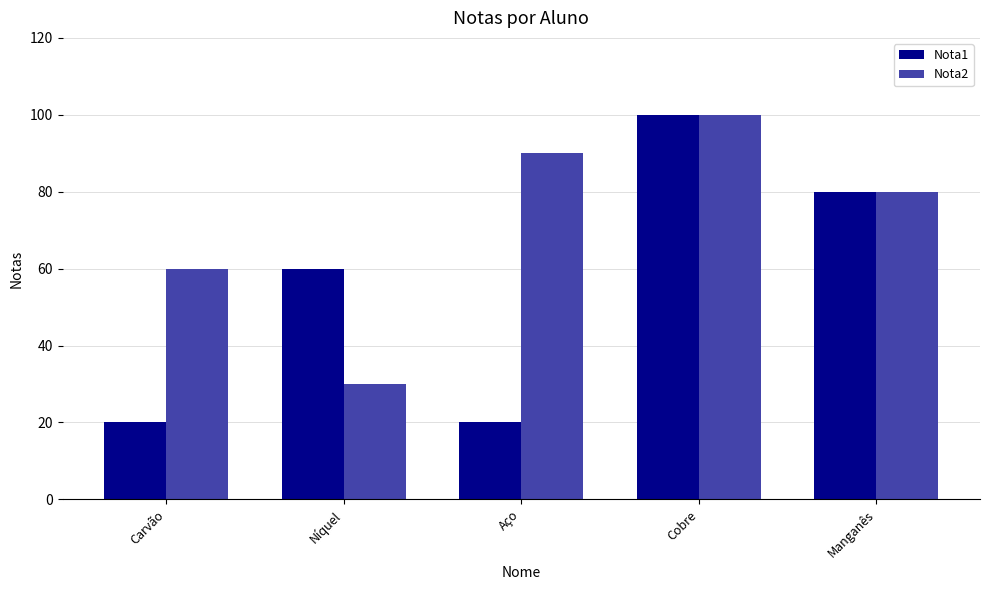

What is the label of the 2nd bar from the right?

Cobre